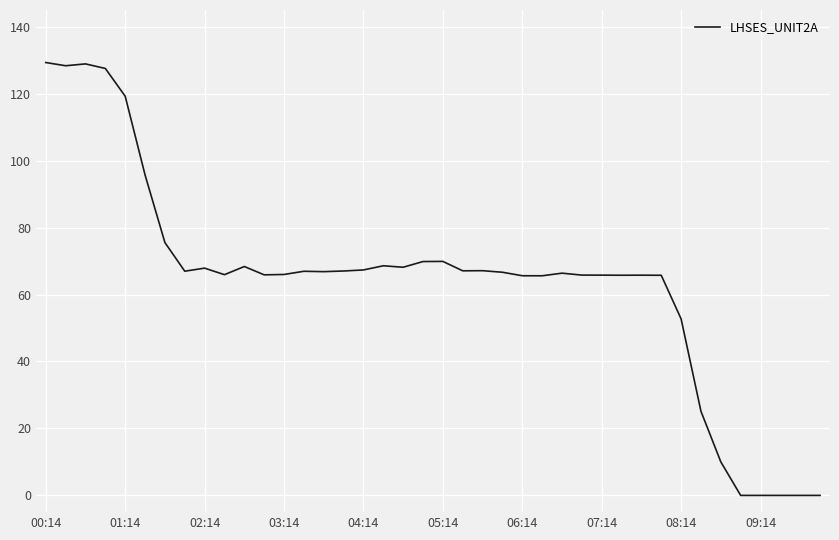

What is the difference between the maximum and minimum values?

129.3